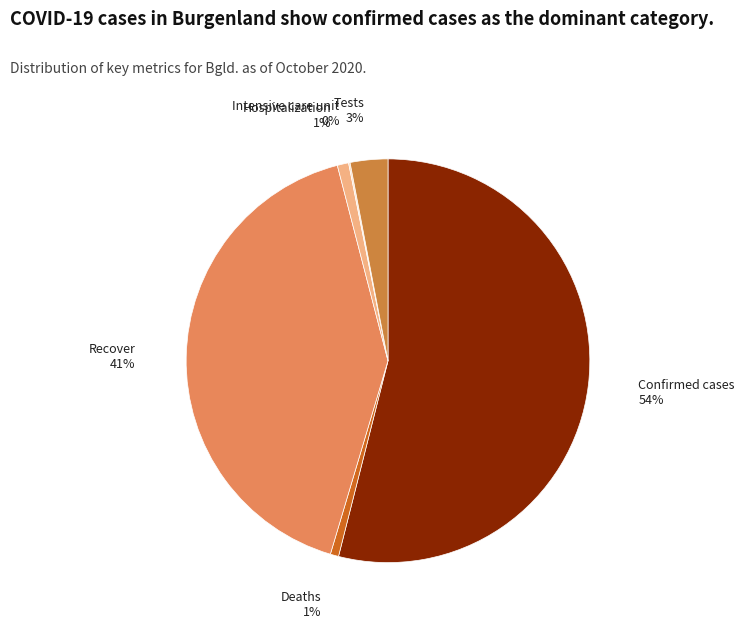

Is the sum of Deaths and Recover greater than half?

No